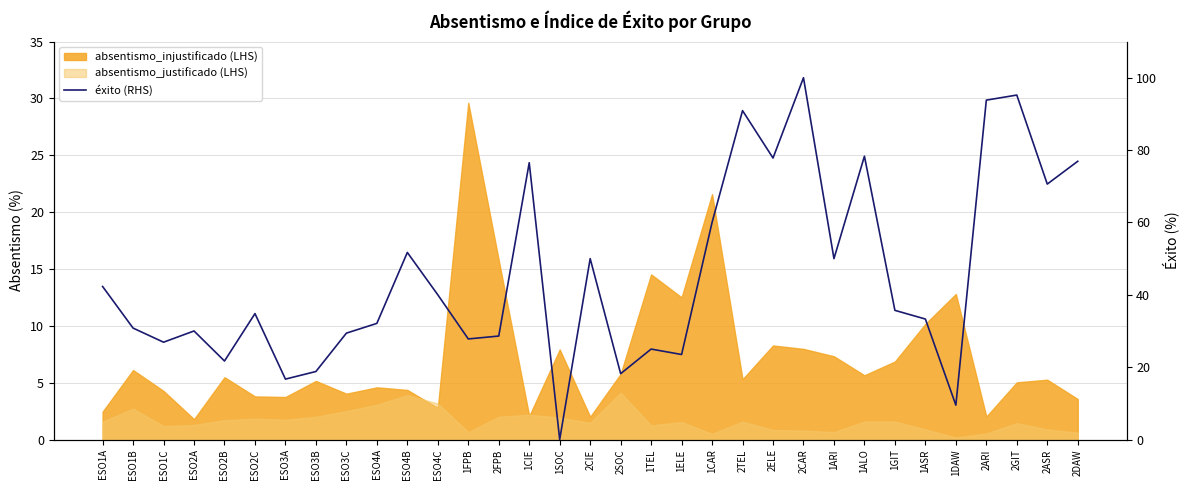

Is it true that the value at ESO4C is 55.7?

False